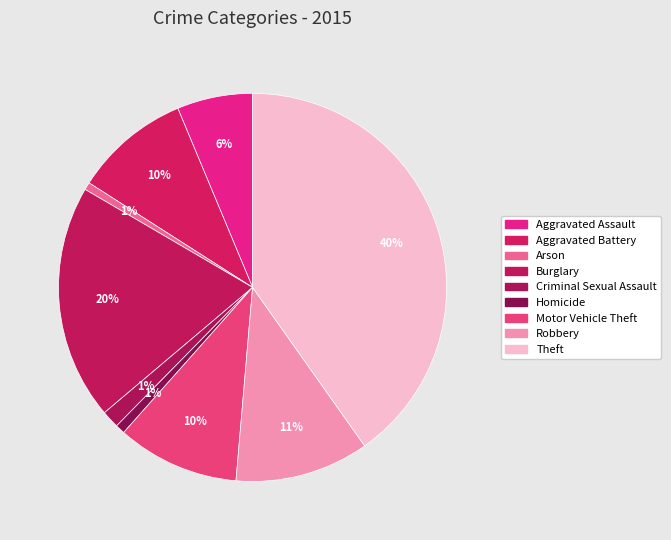

Does Homicide represent more than half of the total?

No